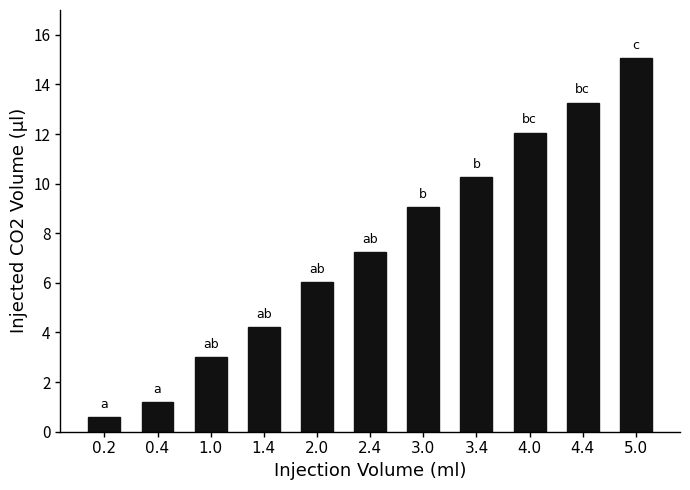

What is the difference between the maximum and minimum values?

14.5